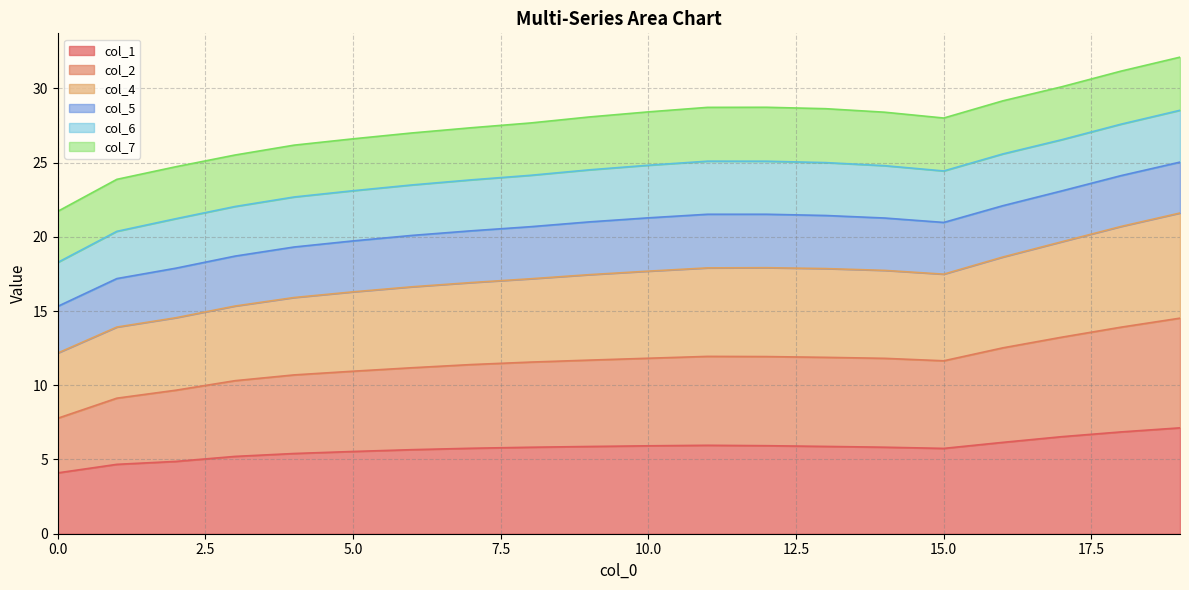

What is the maximum value for col_1?

7.1